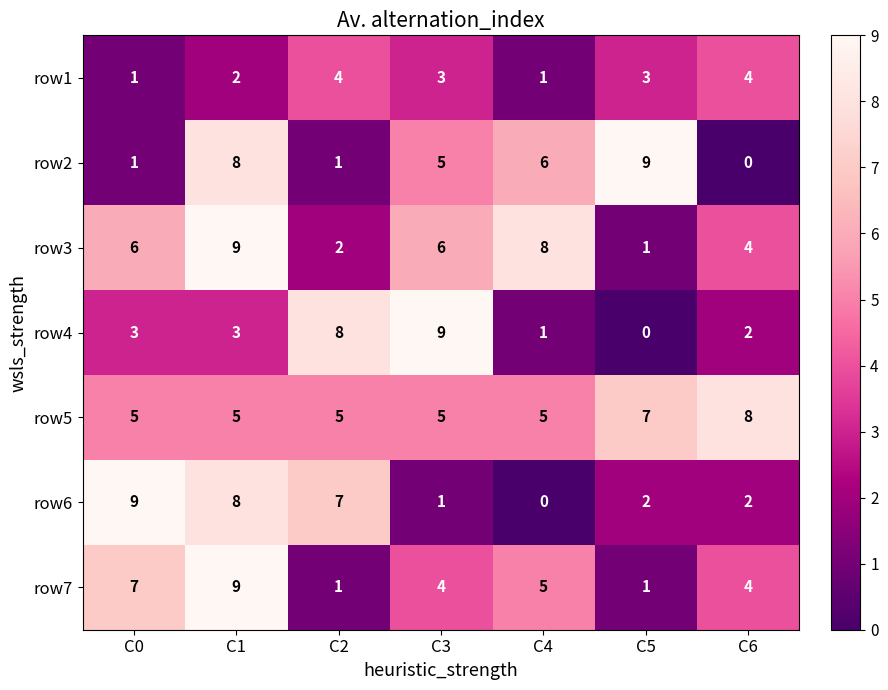

Which category has the highest value in the row2 series?

C5